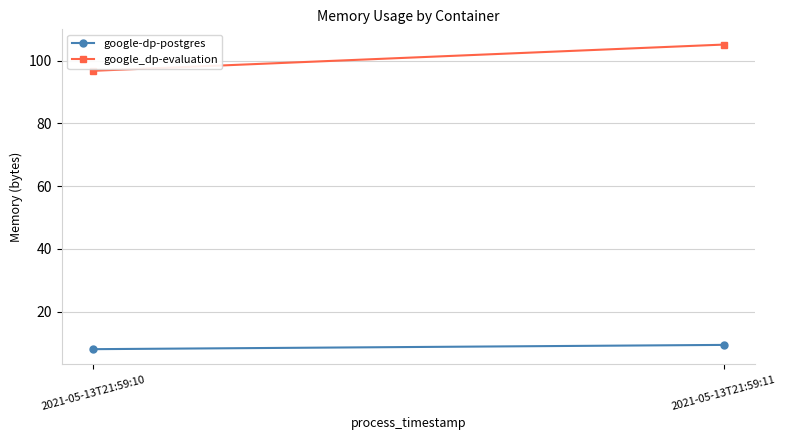

Between 2021-05-13T21:59:10 and 2021-05-13T21:59:11, which is larger?

2021-05-13T21:59:11